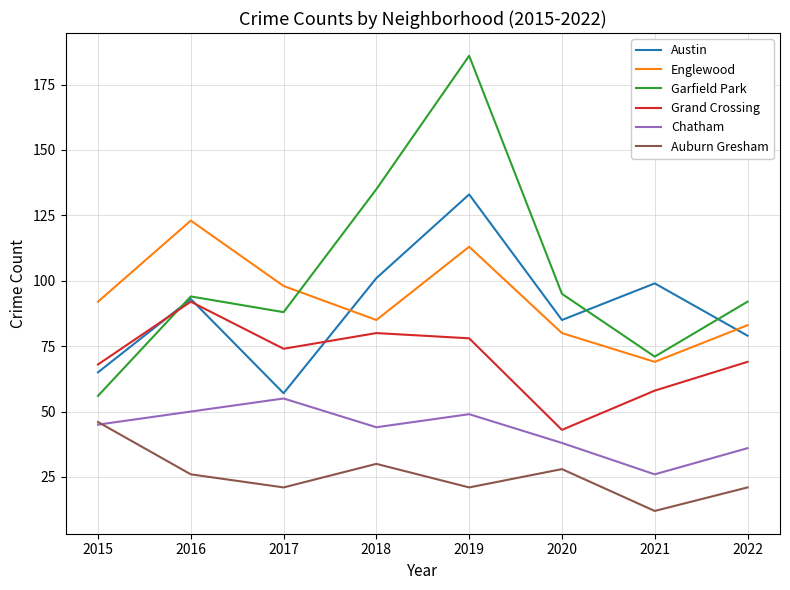

Reading left to right, extract all data points from this chart.

Austin: 2015=65	2016=93	2017=57	2018=101	2019=133	2020=85	2021=99	2022=79
Englewood: 2015=92	2016=123	2017=98	2018=85	2019=113	2020=80	2021=69	2022=83
Garfield Park: 2015=56	2016=94	2017=88	2018=135	2019=186	2020=95	2021=71	2022=92
Grand Crossing: 2015=68	2016=92	2017=74	2018=80	2019=78	2020=43	2021=58	2022=69
Chatham: 2015=45	2016=50	2017=55	2018=44	2019=49	2020=38	2021=26	2022=36
Auburn Gresham: 2015=46	2016=26	2017=21	2018=30	2019=21	2020=28	2021=12	2022=21